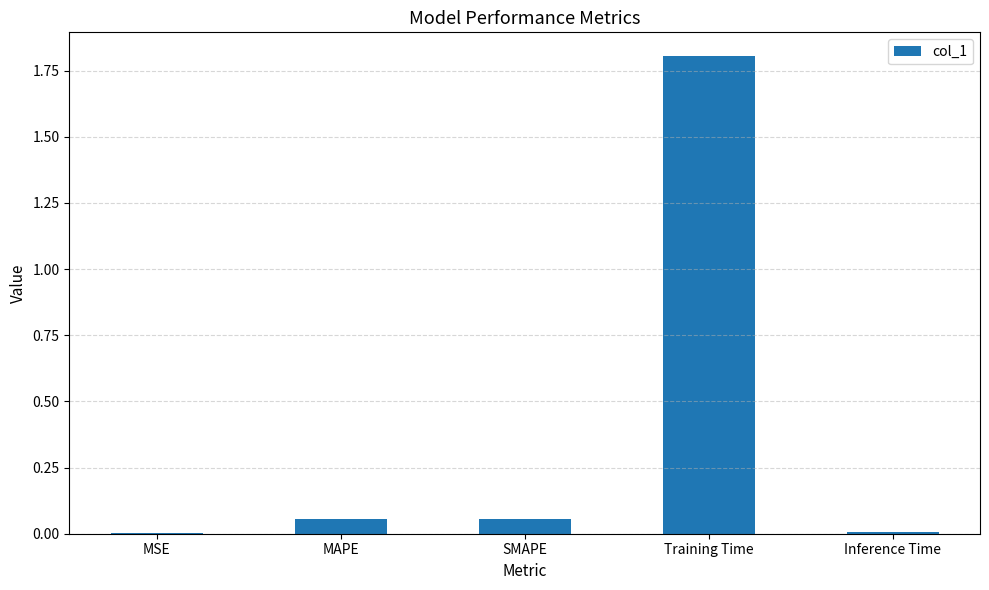

The value at Training Time is 1.8. True or false?

True